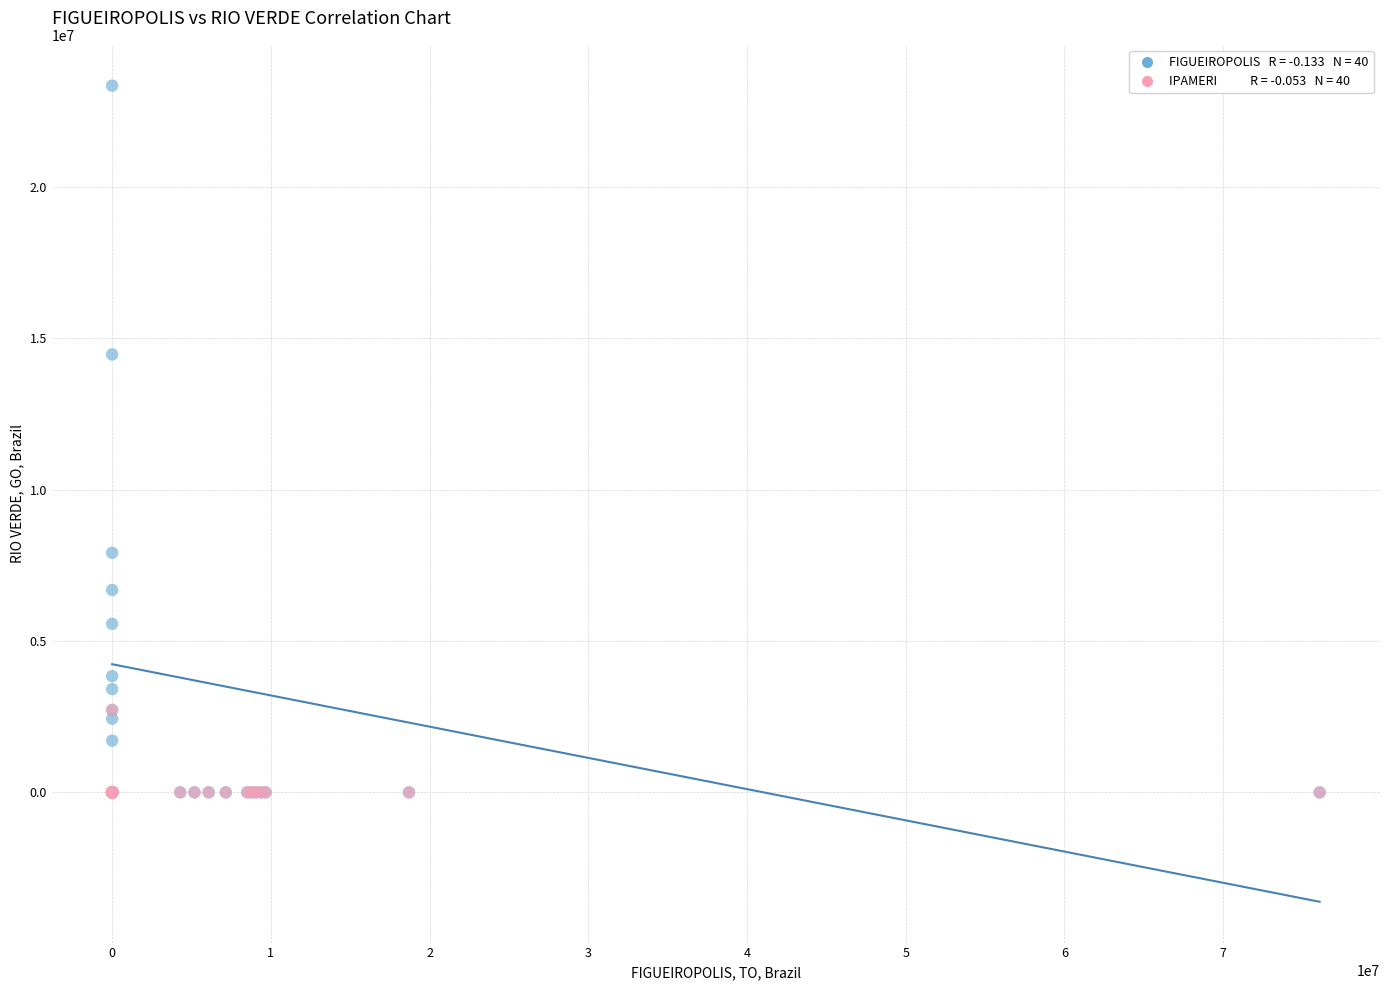

Across all series, what Y value is closest to 11674542?

14468659.7